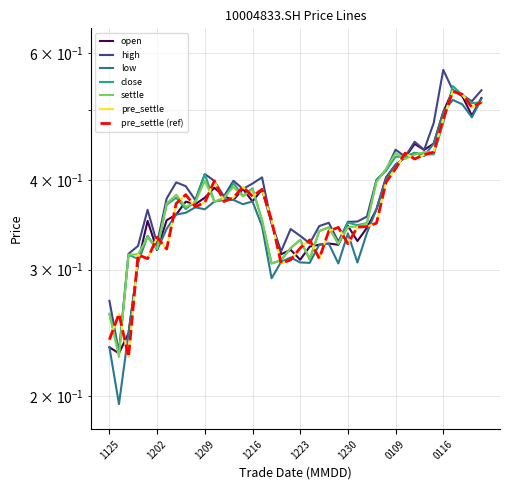

True or false: high and open intersect in this chart.

False